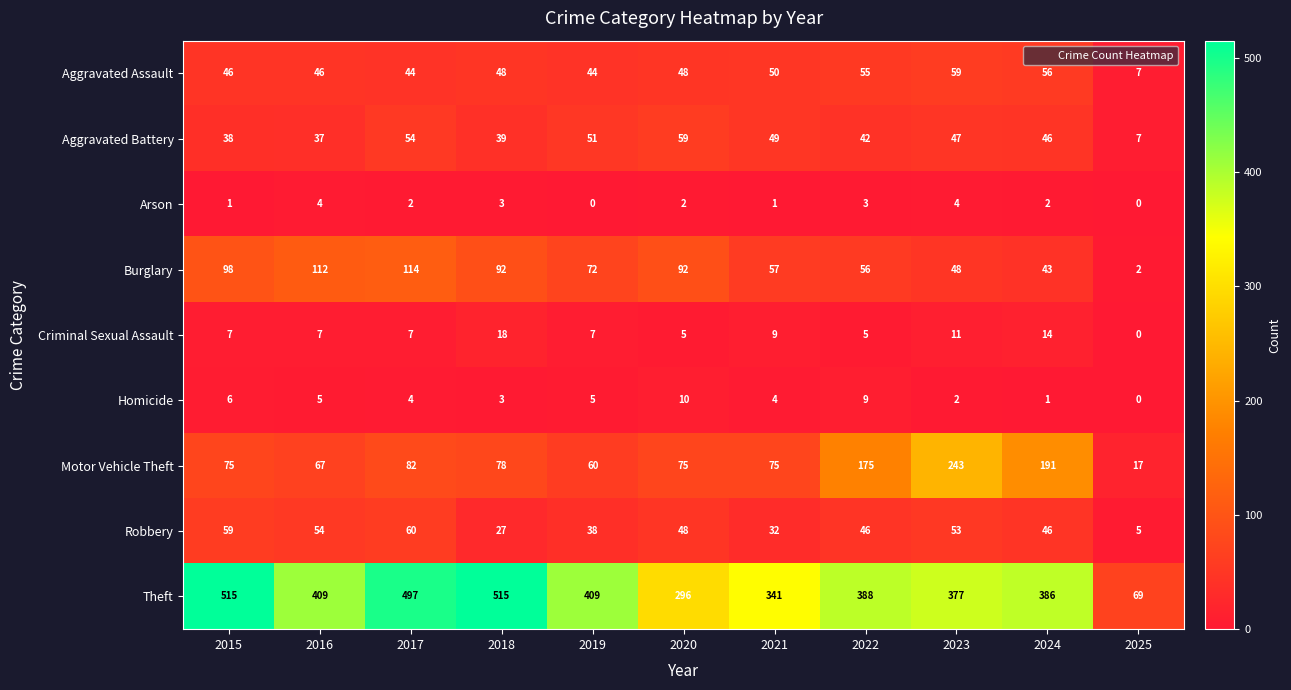

What is the sum of all Robbery values?

468